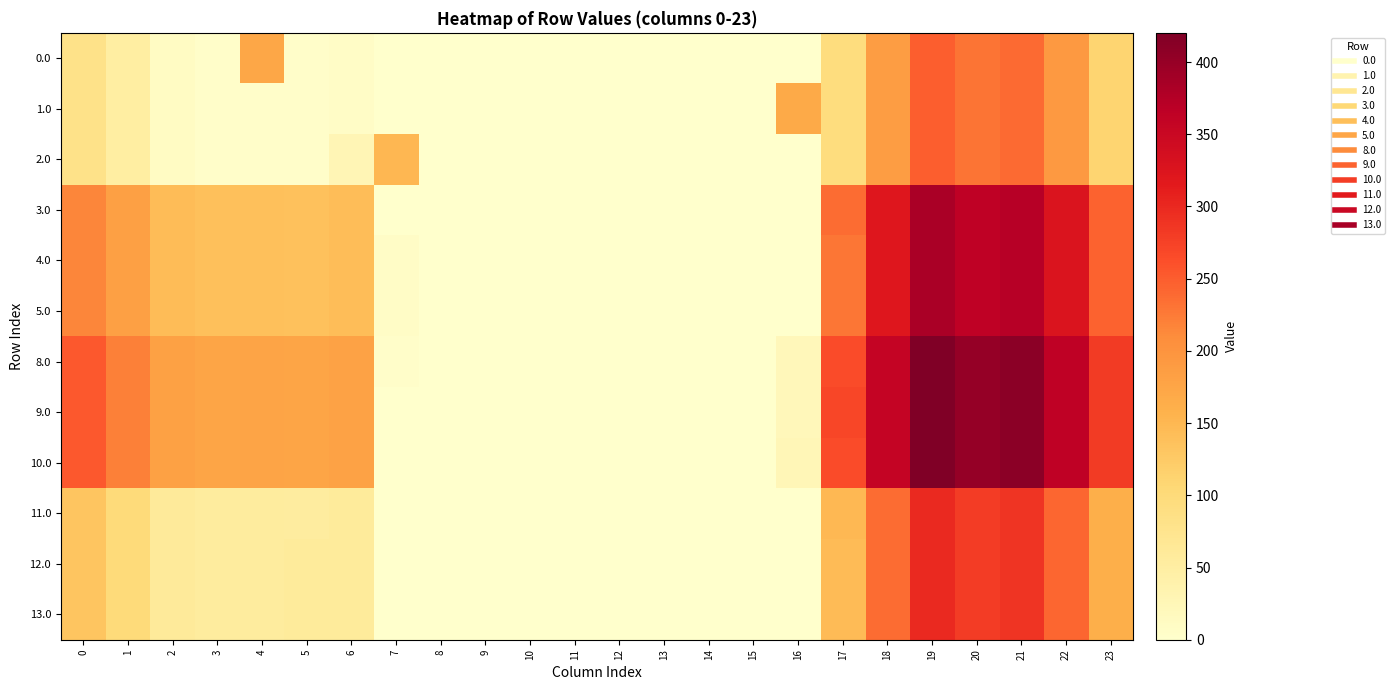

How many data points does each series have?

24